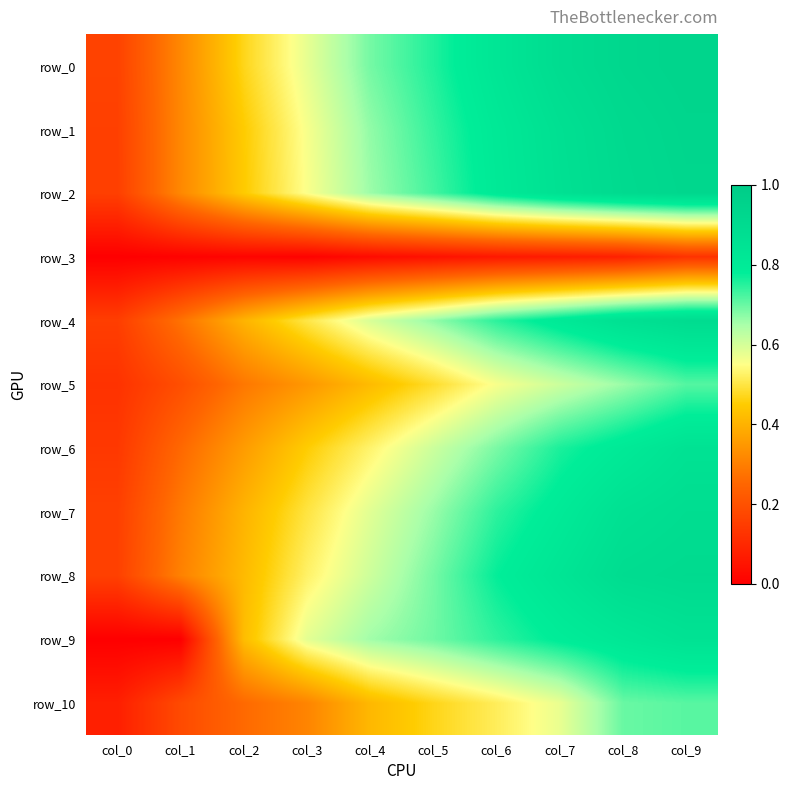

What value does the row_9 series have at col_4?

0.7